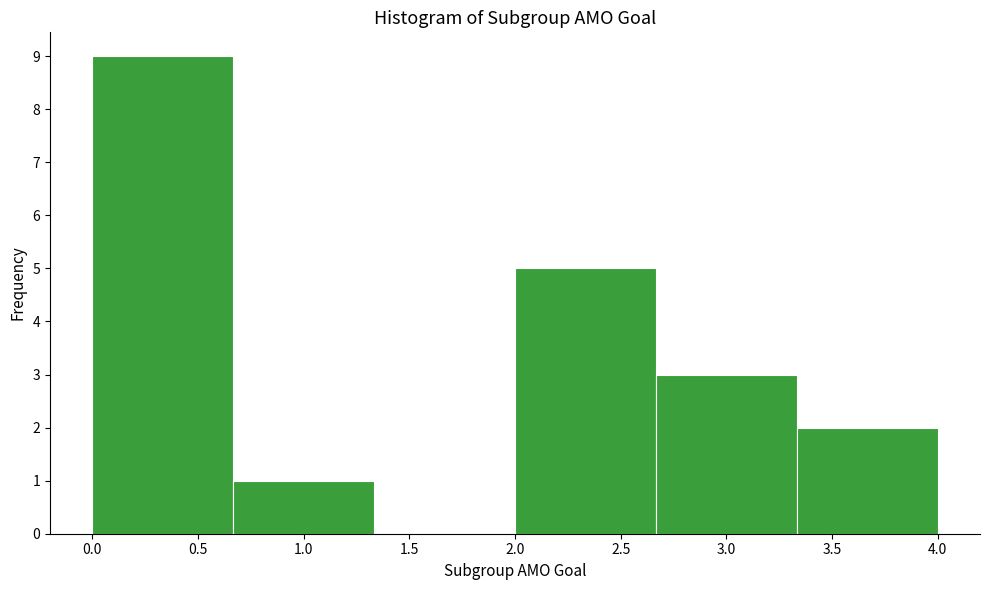

Reading left to right, transcribe this chart: for each bar, give the range it covers on the x-axis and its height. Neither the bar edges nor the heights are printed on the chart, so give them approximately, as read against the axes.

0.00 to 0.65: 9
0.65 to 1.35: 1
1.35 to 2.00: 0
2.00 to 2.65: 5
2.65 to 3.35: 3
3.35 to 4.00: 2